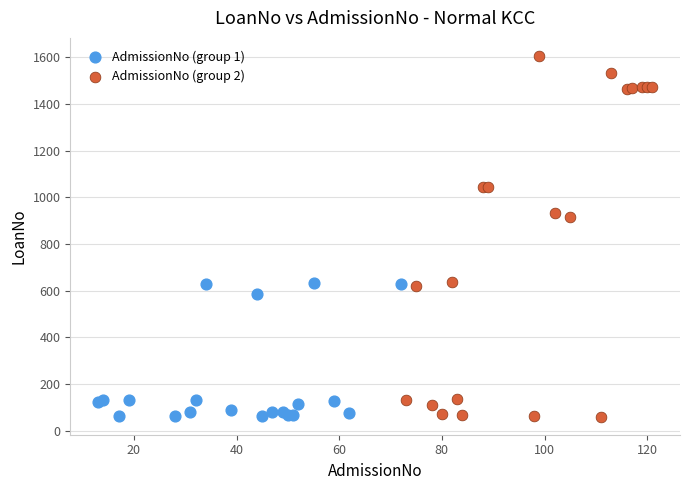

Which series contains the highest Y value?

AdmissionNo (group 2)